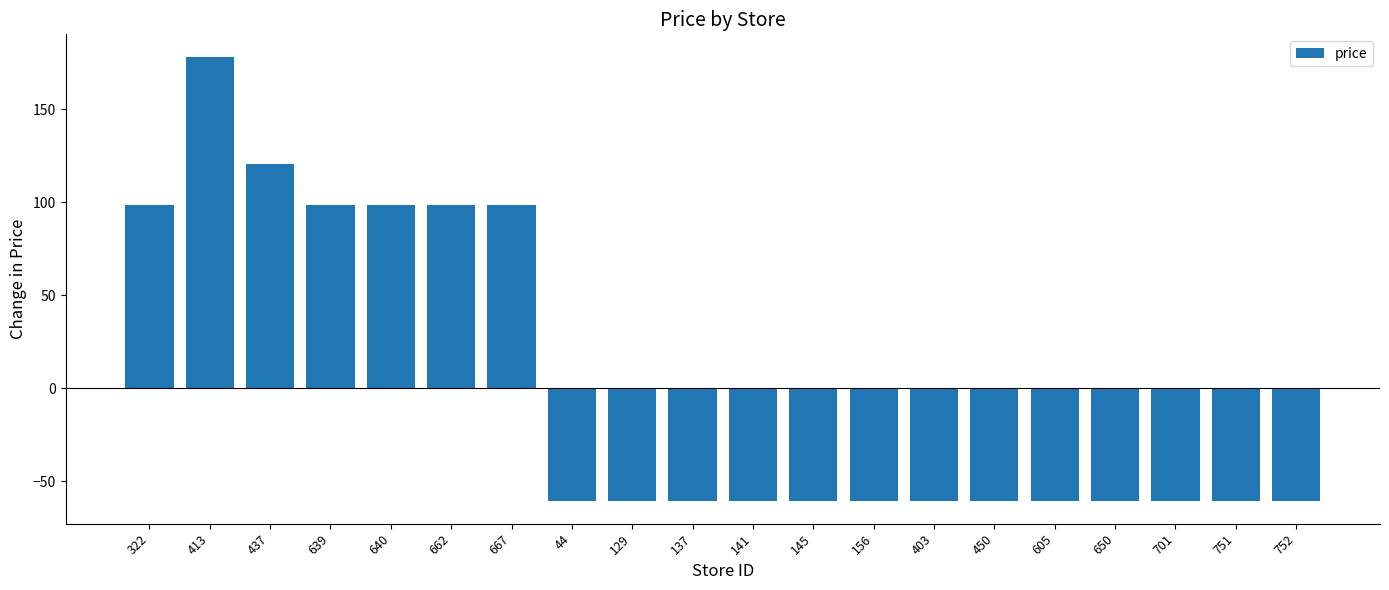

Reading right to left, transcribe all the data shown in this chart.

-60.8	-60.8	-60.8	-60.8	-60.8	-60.8	-60.8	-60.8	-60.8	-60.8	-60.8	-60.8	-60.8	98.3	98.3	98.3	98.3	120.3	178.3	98.3